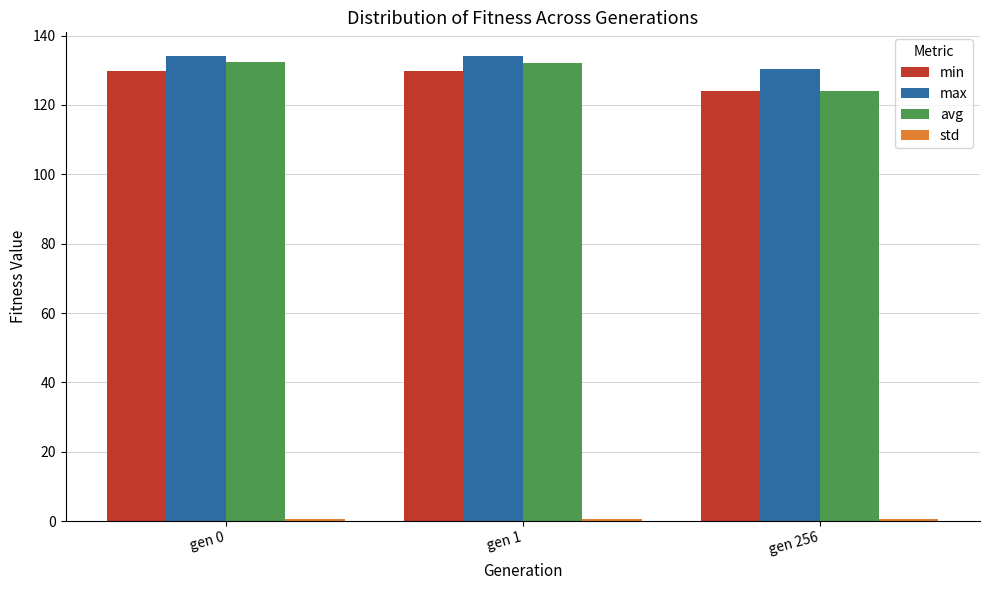

What is the maximum value shown in the chart?

134.2